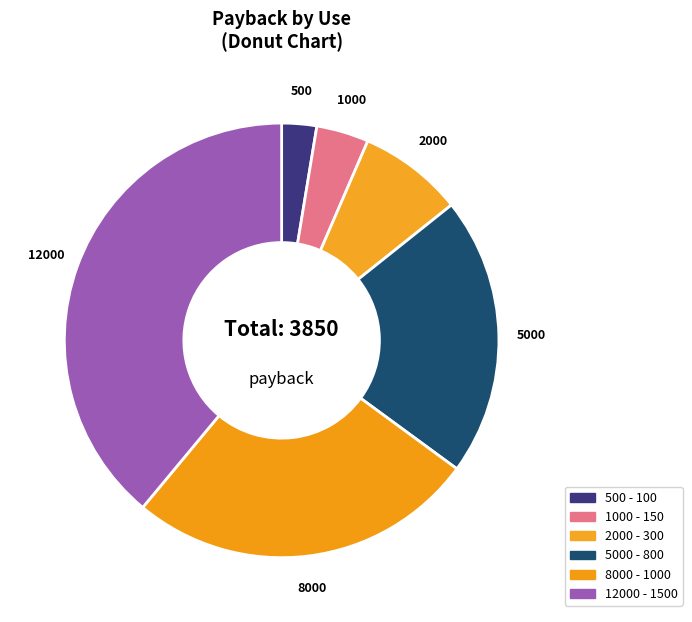

Is there any slice that represents more than half of the pie?

No